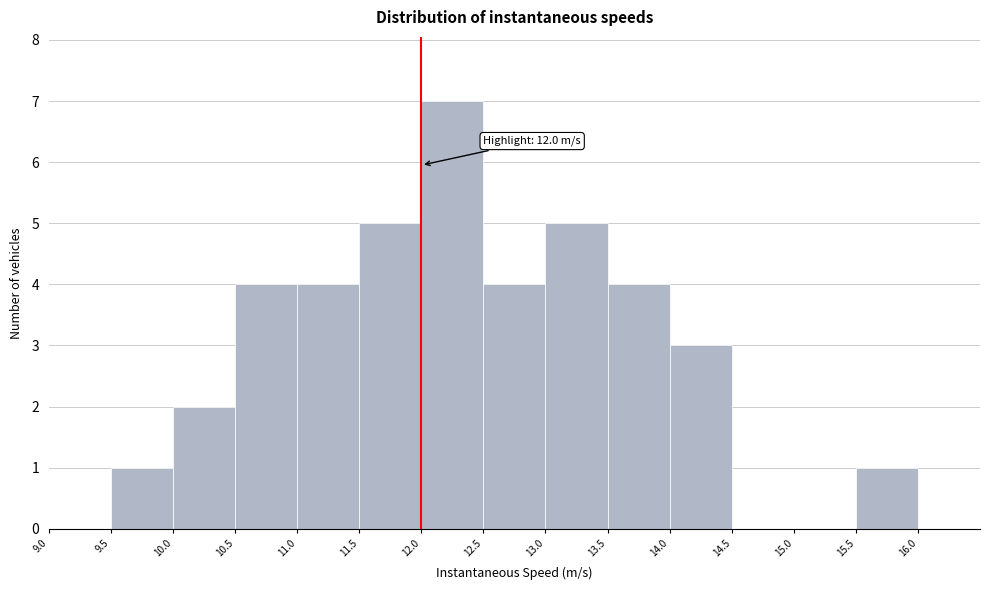

Over which range of the x-axis is the bar tallest?

12.0 to 12.5